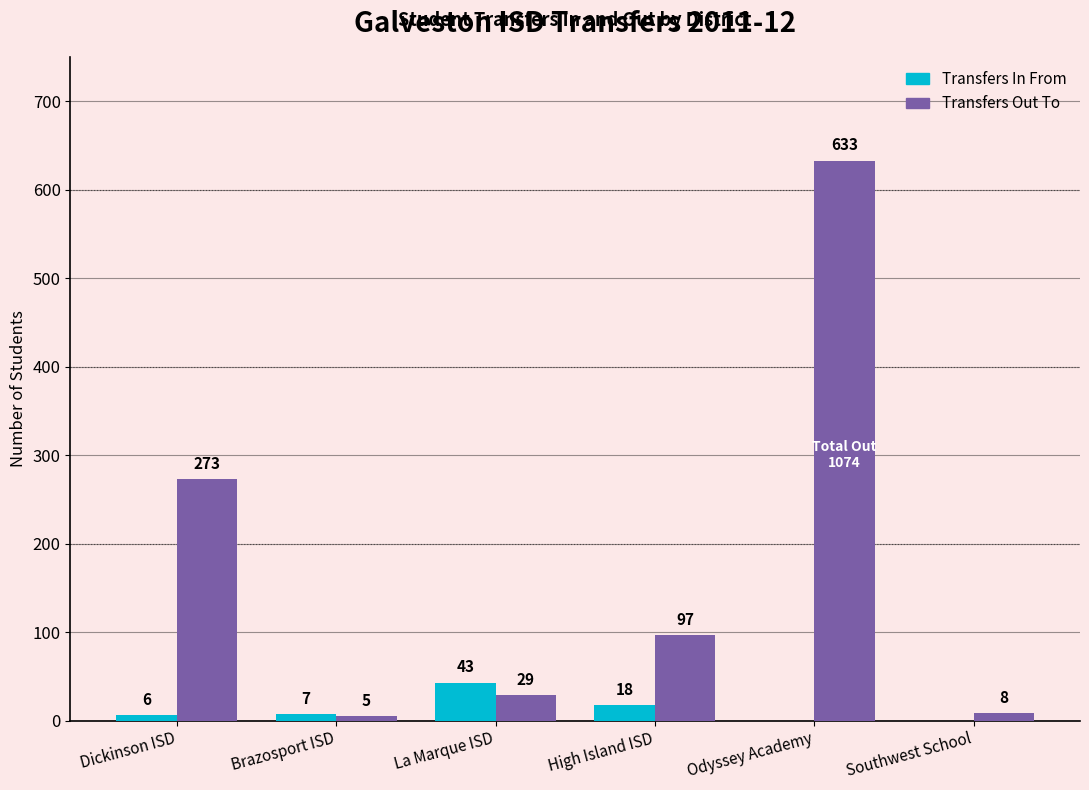

What are all the series names shown in the legend?

Transfers In From, Transfers Out To